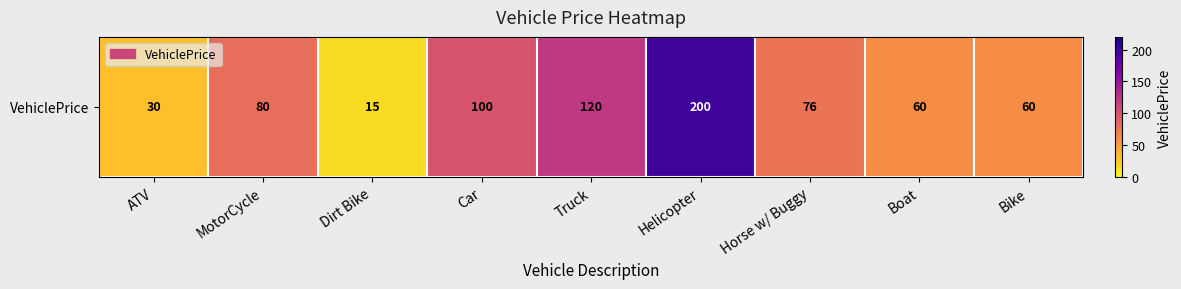

At which category does the chart reach its minimum across all series?

Dirt Bike